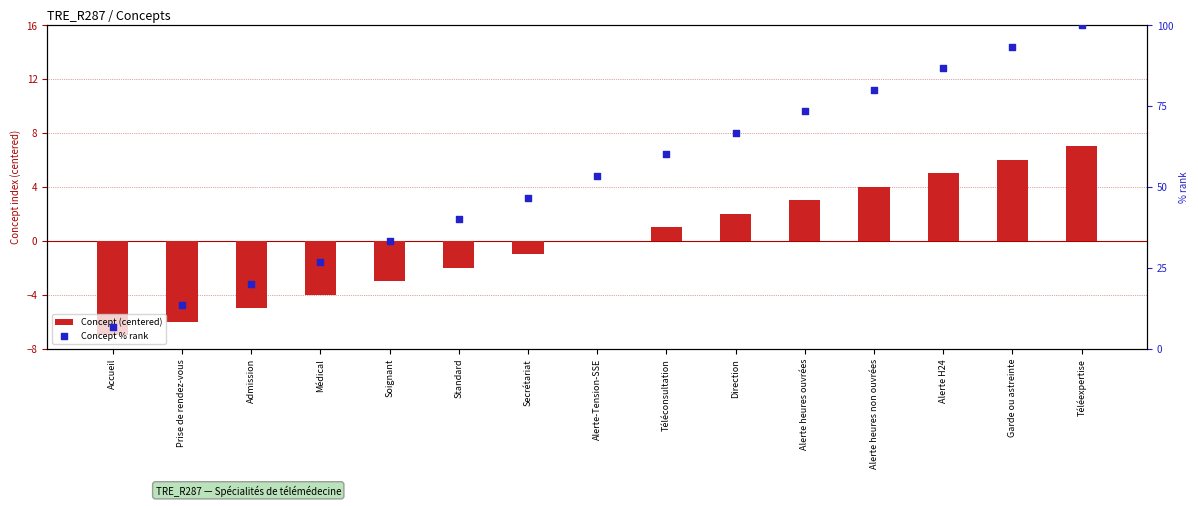

Which series has the widest spread of Y values?

Concept % rank